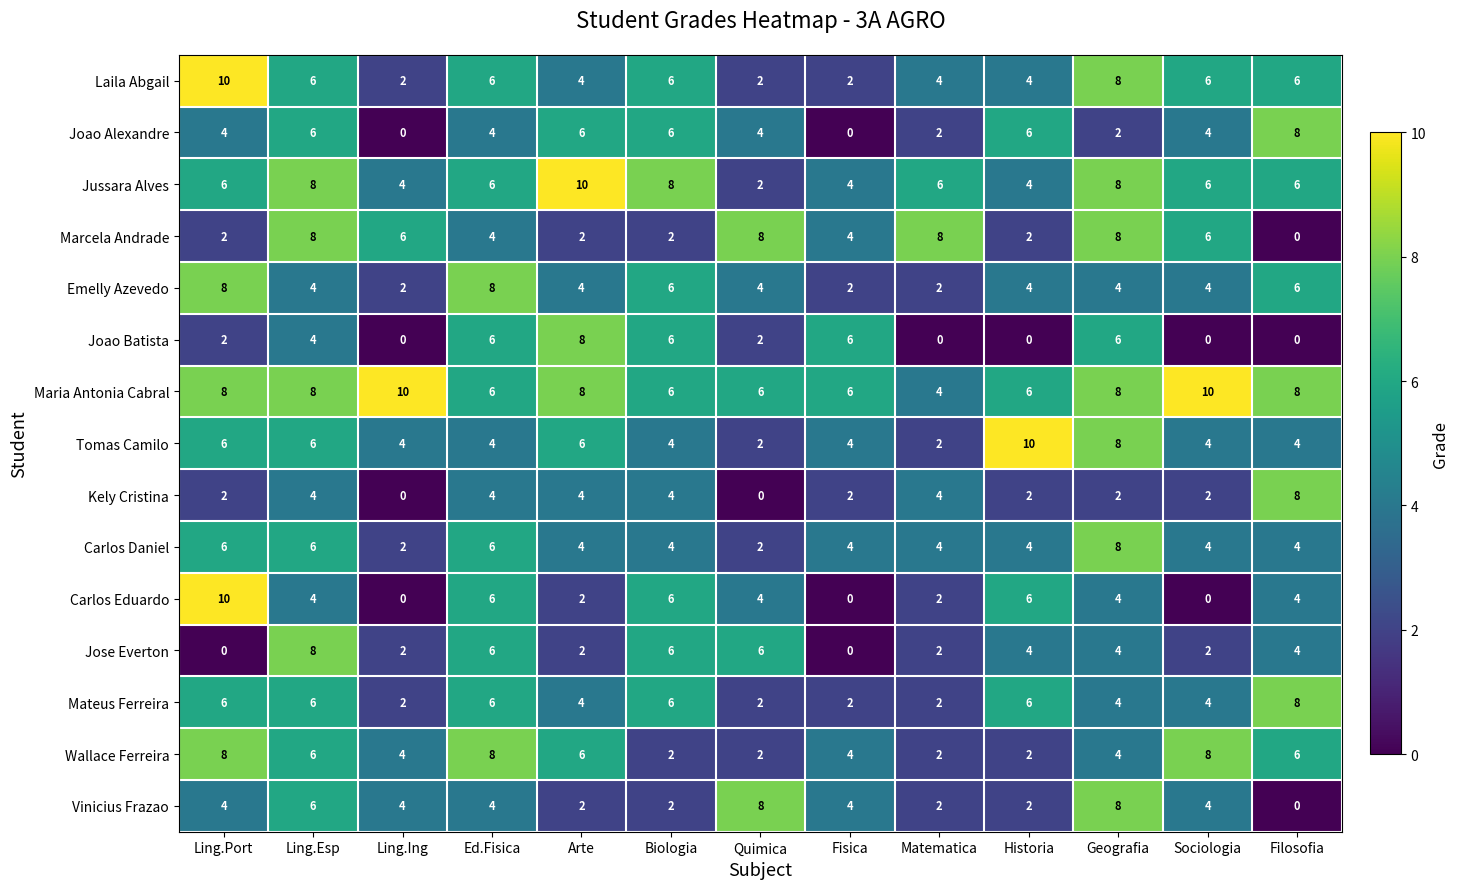

What is the difference between the Jose Everton values at Historia and Ling.Esp?

4